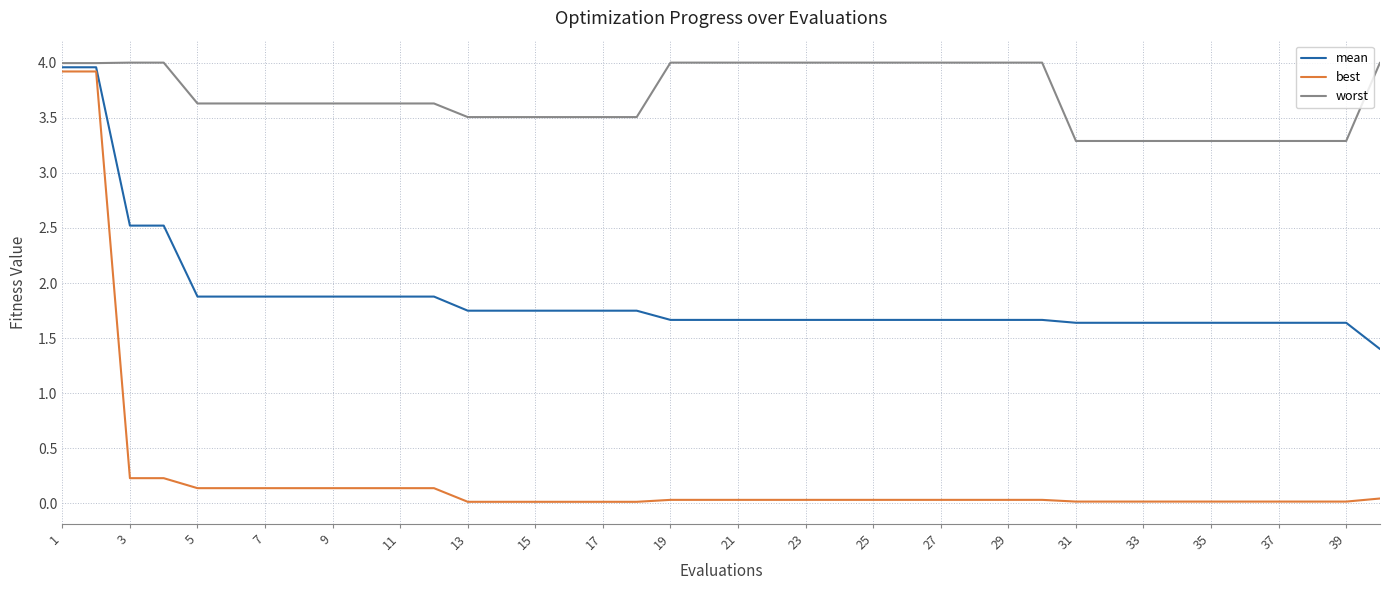

What is the sum of all worst values?

147.7